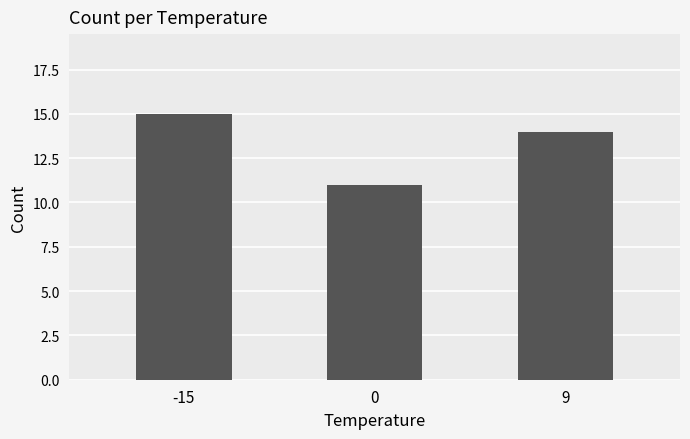

How many bars are there in total?

3